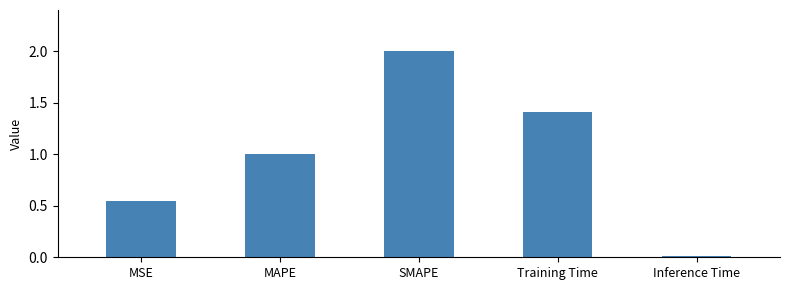

The value at Inference Time is 0.0. True or false?

True